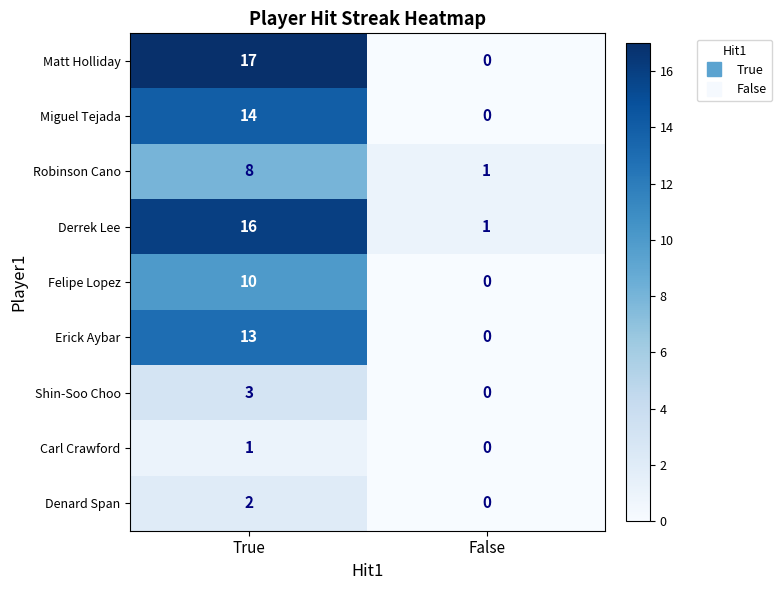

Is it true that Shin-Soo Choo equals -1 at False?

False